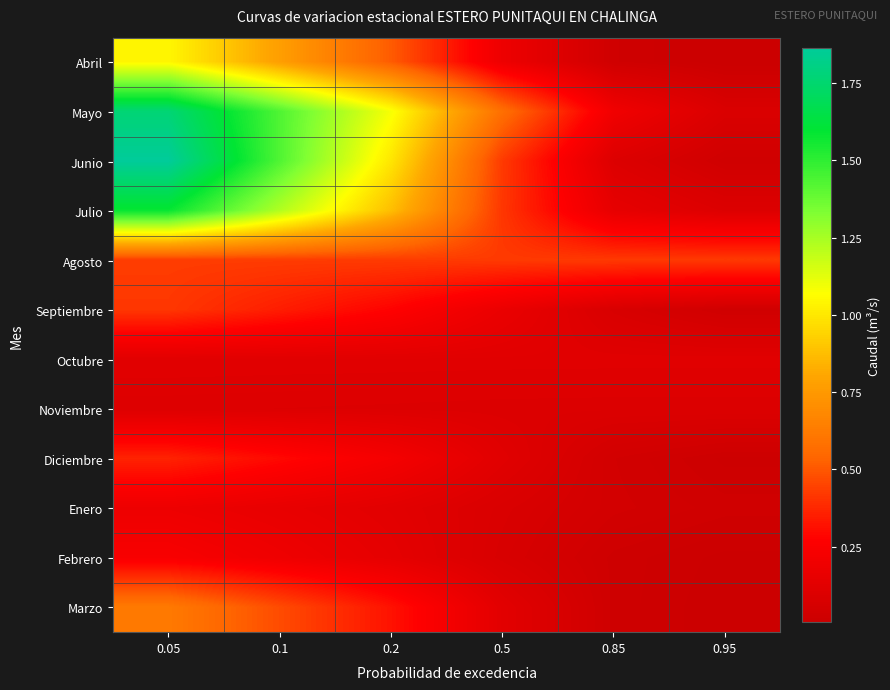

Reading left to right, extract all data points from this chart.

Abril: 0.05=1.0	0.1=0.8	0.2=0.5	0.5=0.2	0.85=0.0	0.95=0.0
Mayo: 0.05=1.8	0.1=1.4	0.2=1.1	0.5=0.6	0.85=0.2	0.95=0.1
Junio: 0.05=1.9	0.1=1.4	0.2=1.0	0.5=0.4	0.85=0.1	0.95=0.0
Julio: 0.05=1.6	0.1=1.2	0.2=0.9	0.5=0.4	0.85=0.2	0.95=0.1
Agosto: 0.05=0.4	0.1=0.4	0.2=0.4	0.5=0.4	0.85=0.4	0.95=0.4
Septiembre: 0.05=0.4	0.1=0.3	0.2=0.3	0.5=0.2	0.85=0.1	0.95=0.0
Octubre: 0.05=0.1	0.1=0.1	0.2=0.1	0.5=0.1	0.85=0.1	0.95=0.1
Noviembre: 0.05=0.1	0.1=0.1	0.2=0.1	0.5=0.1	0.85=0.1	0.95=0.1
Diciembre: 0.05=0.4	0.1=0.3	0.2=0.2	0.5=0.1	0.85=0.0	0.95=0.0
Enero: 0.05=0.2	0.1=0.2	0.2=0.1	0.5=0.1	0.85=0.0	0.95=0.0
Febrero: 0.05=0.2	0.1=0.2	0.2=0.1	0.5=0.1	0.85=0.0	0.95=0.0
Marzo: 0.05=0.6	0.1=0.5	0.2=0.3	0.5=0.1	0.85=0.0	0.95=0.0